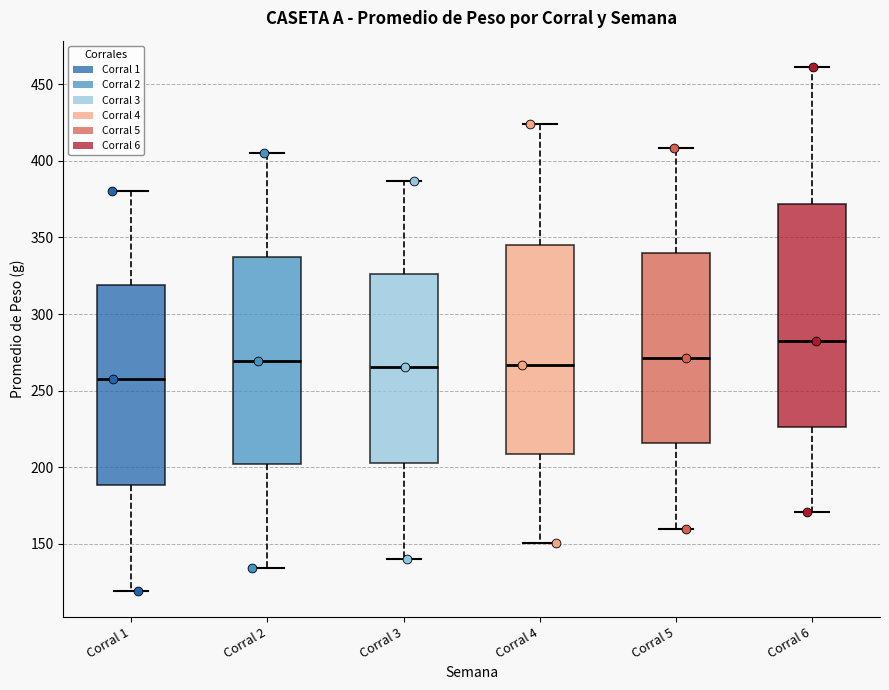

Which box has the lowest median line?

Corral 1